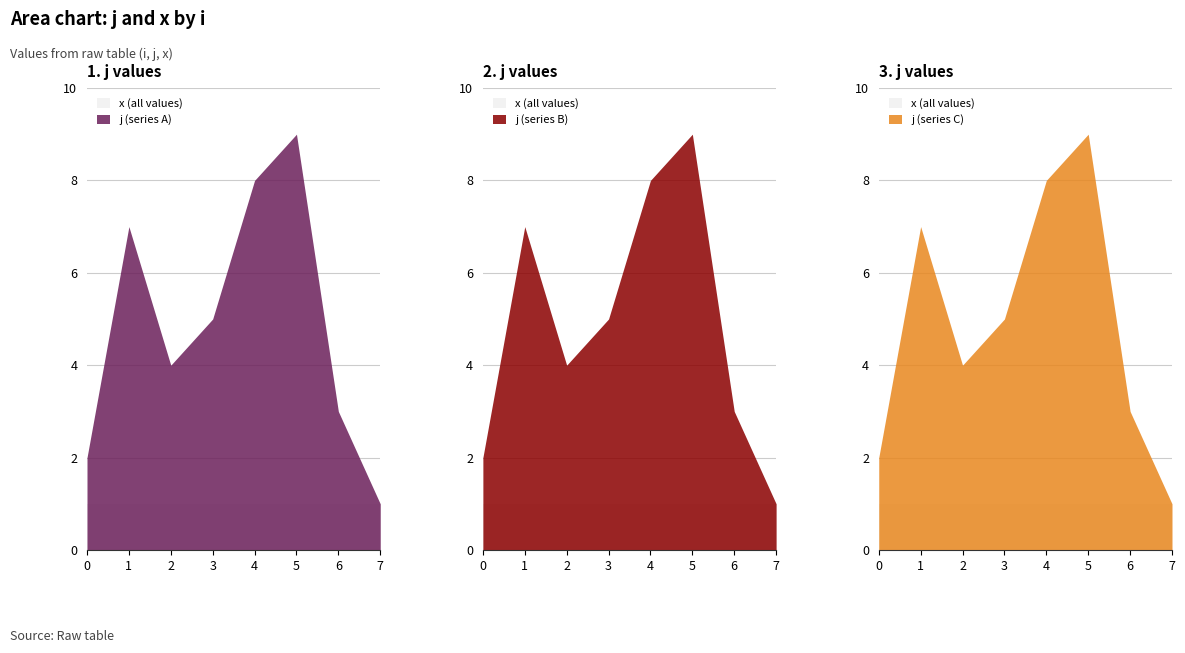

True or false: x and j cross at least once.

False